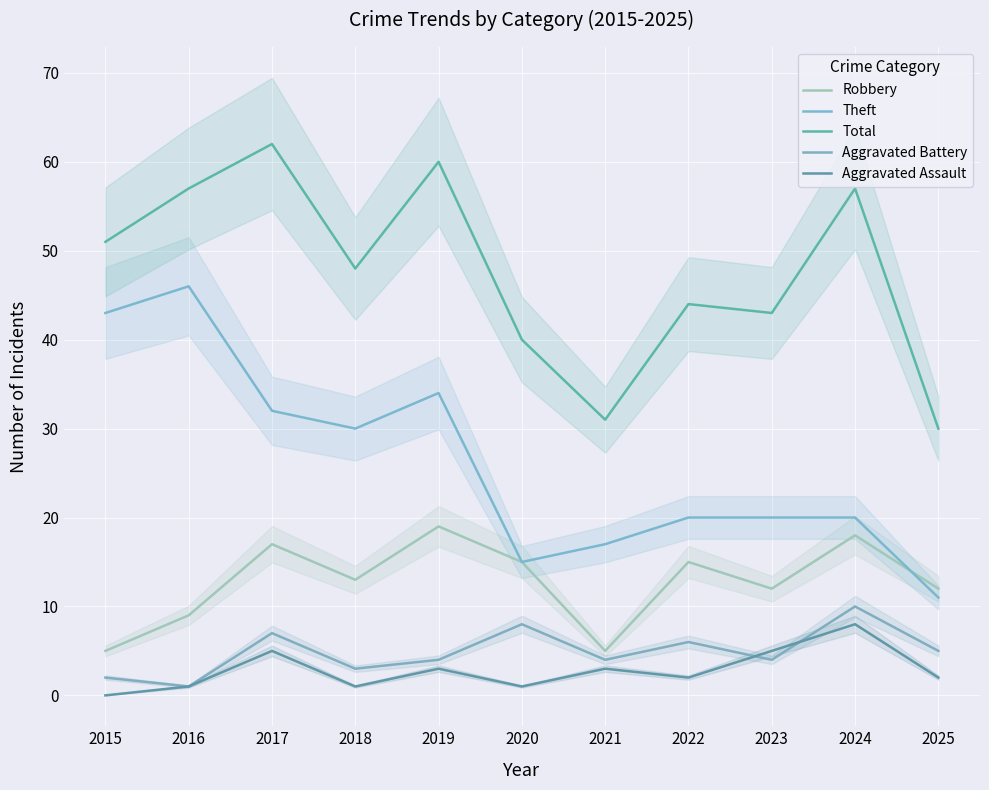

Reading left to right, what are all the values shown in this chart?

Robbery: 5	9	17	13	19	15	5	15	12	18	12
Theft: 43	46	32	30	34	15	17	20	20	20	11
Total: 51	57	62	48	60	40	31	44	43	57	30
Aggravated Battery: 2	1	7	3	4	8	4	6	4	10	5
Aggravated Assault: 0	1	5	1	3	1	3	2	5	8	2